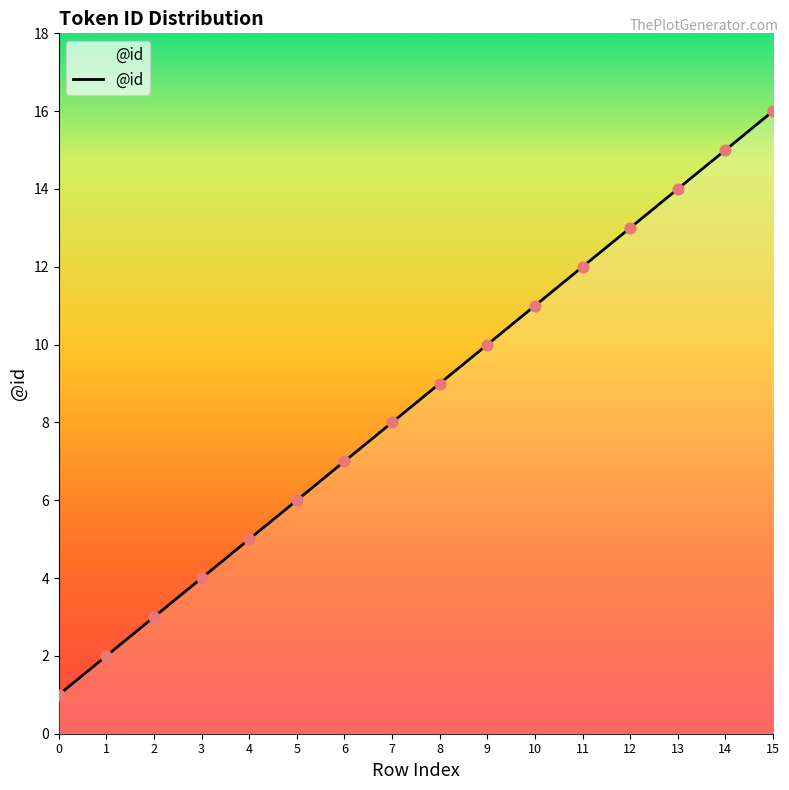

Between 14 and 2, which is larger?

14